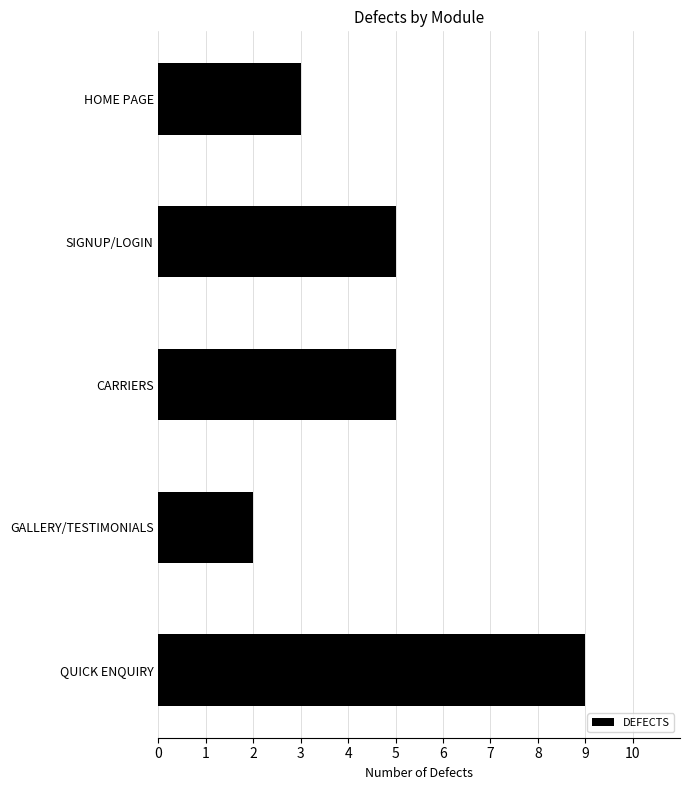

What value does the data have at CARRIERS?

5